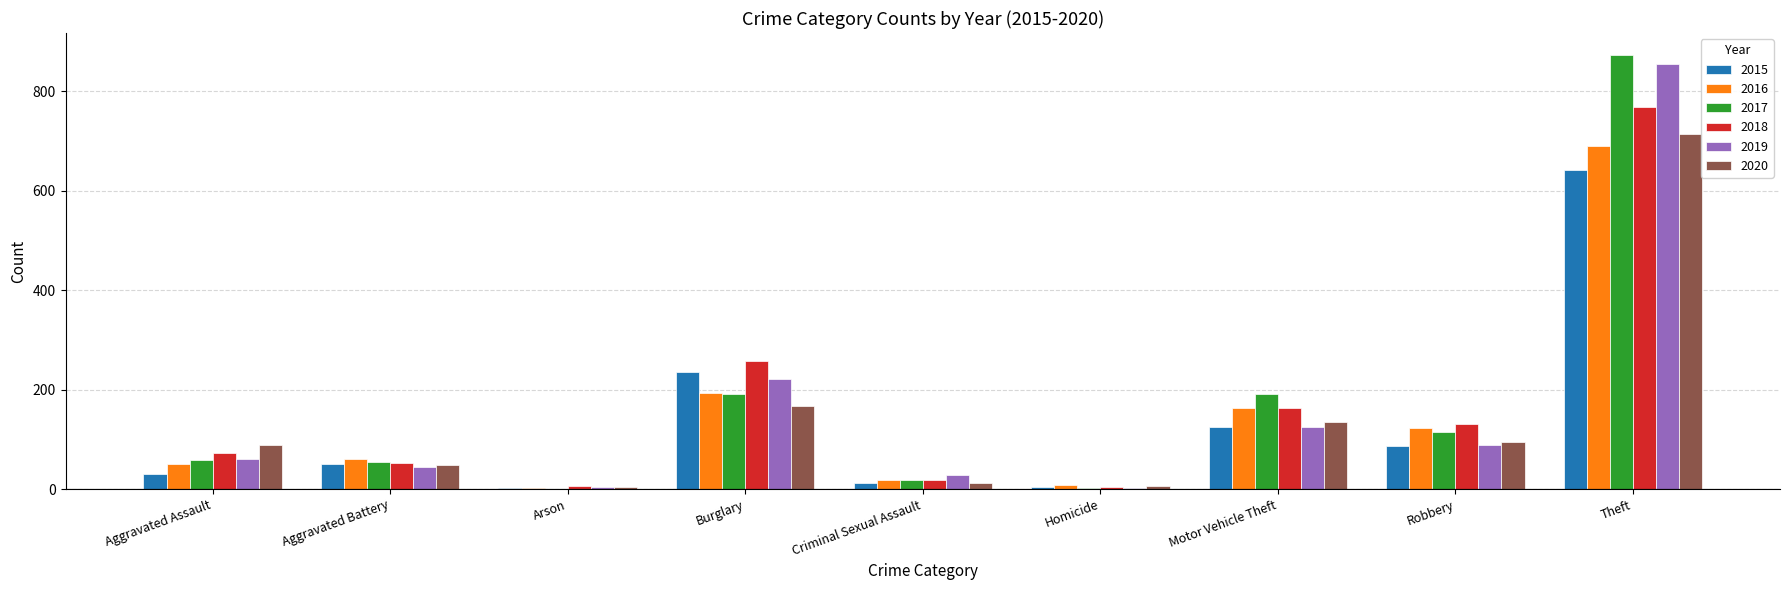

What is the difference between the 2020 values at Arson and Aggravated Assault?

84